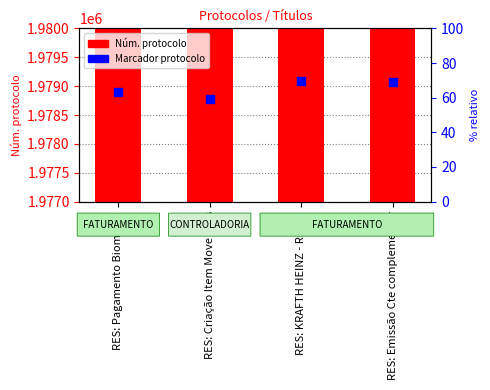

Which series has the largest total across all categories?

Núm. protocolo